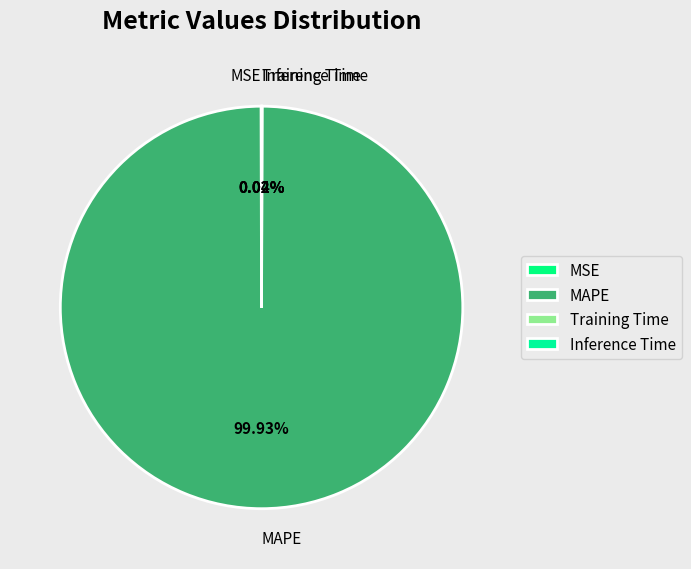

Is there a majority slice in this chart?

Yes